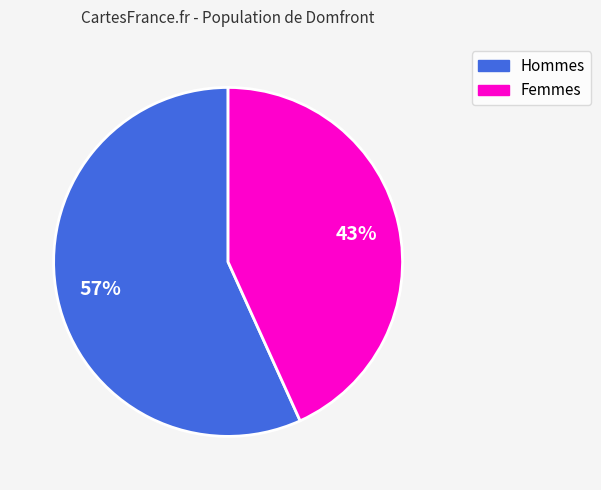

To the nearest percent, what is the difference between the largest and smallest slice percentages?

14%